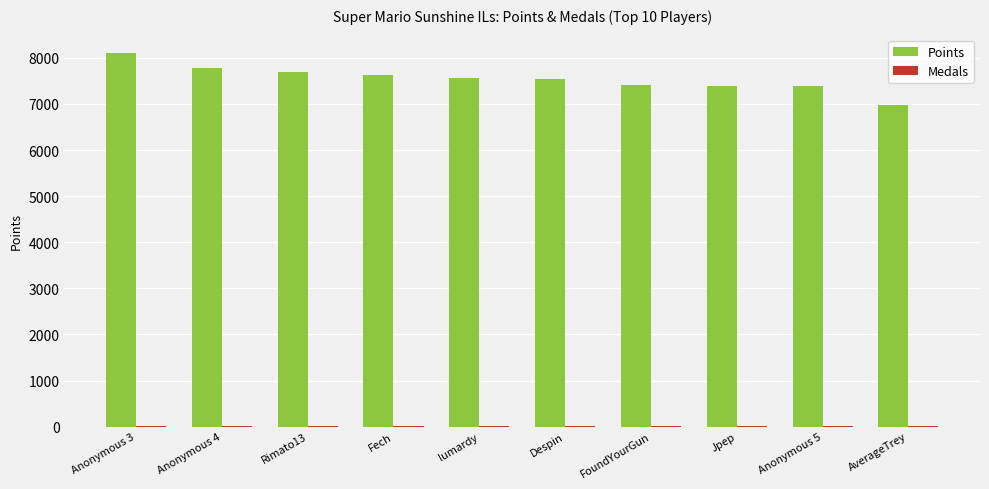

At which label does Points first exceed 7567?

Anonymous 3